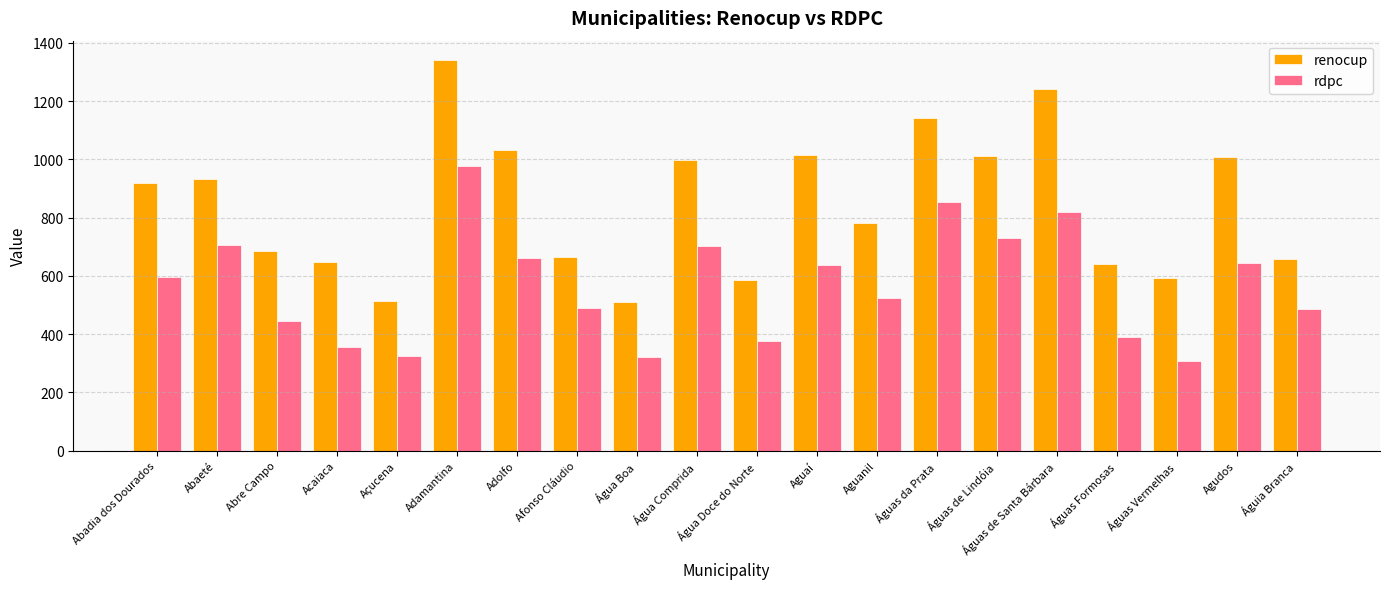

Which series has the largest range (max minus min)?

renocup